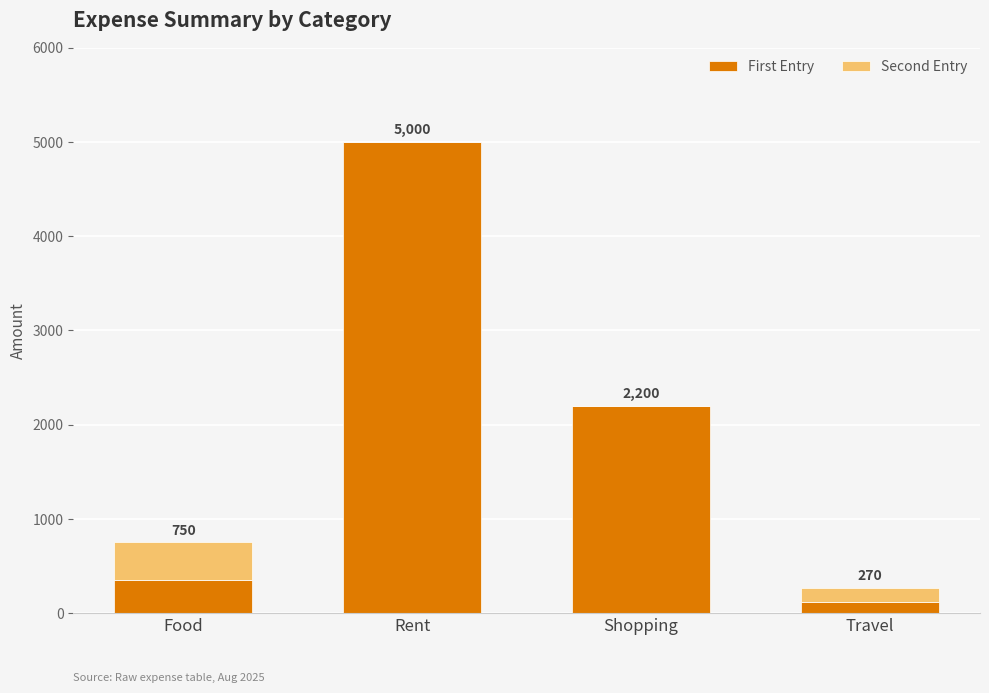

True or false: First Entry has a value of 350 at Food.

True